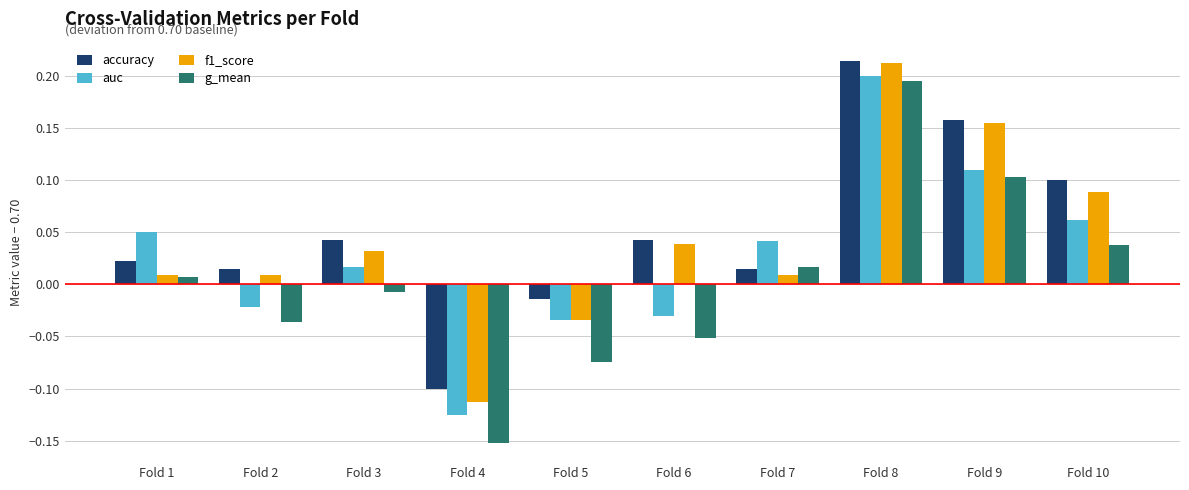

True or false: g_mean has a value of 0.2 at Fold 8.

True